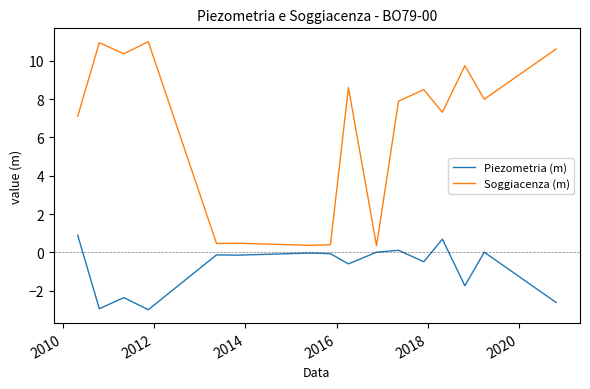

Which series has the widest spread of values?

Soggiacenza (m)